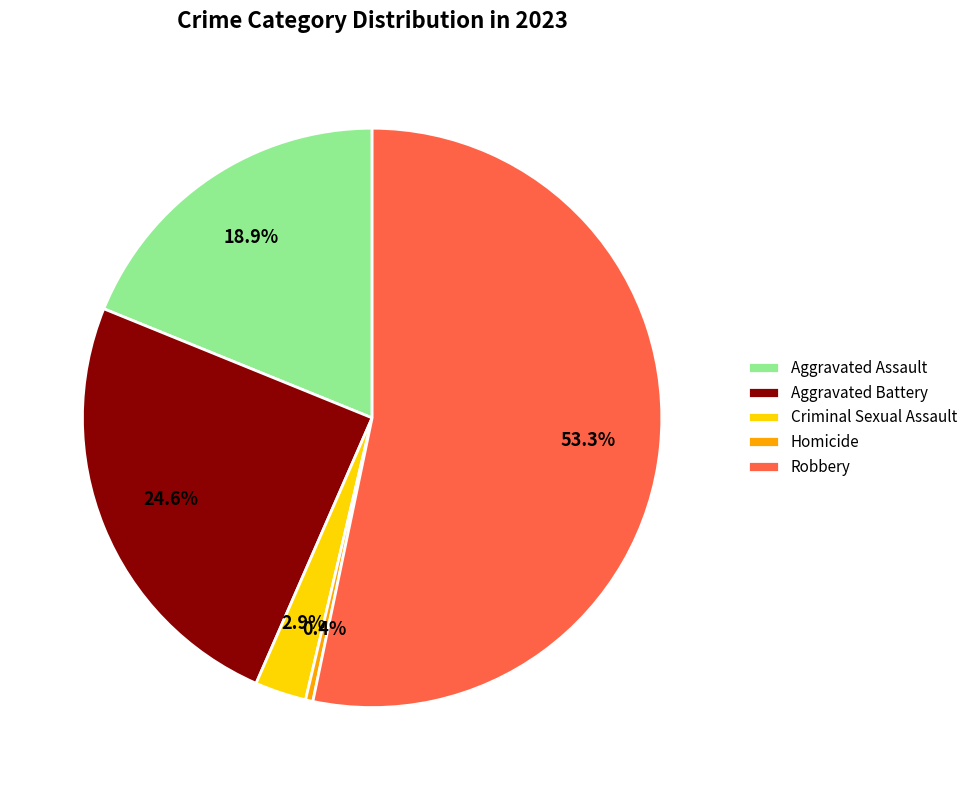

Rank the categories by value from highest to lowest.

Robbery, Aggravated Battery, Aggravated Assault, Criminal Sexual Assault, Homicide